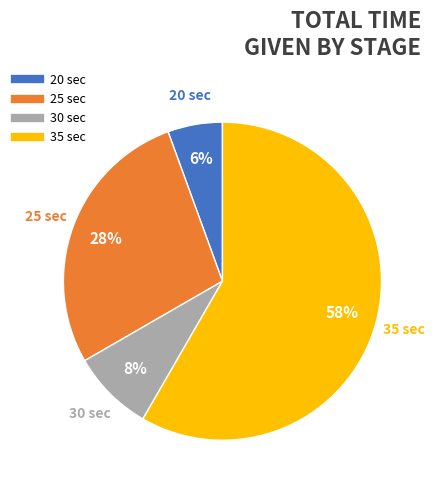

Is there any slice that represents more than half of the pie?

Yes